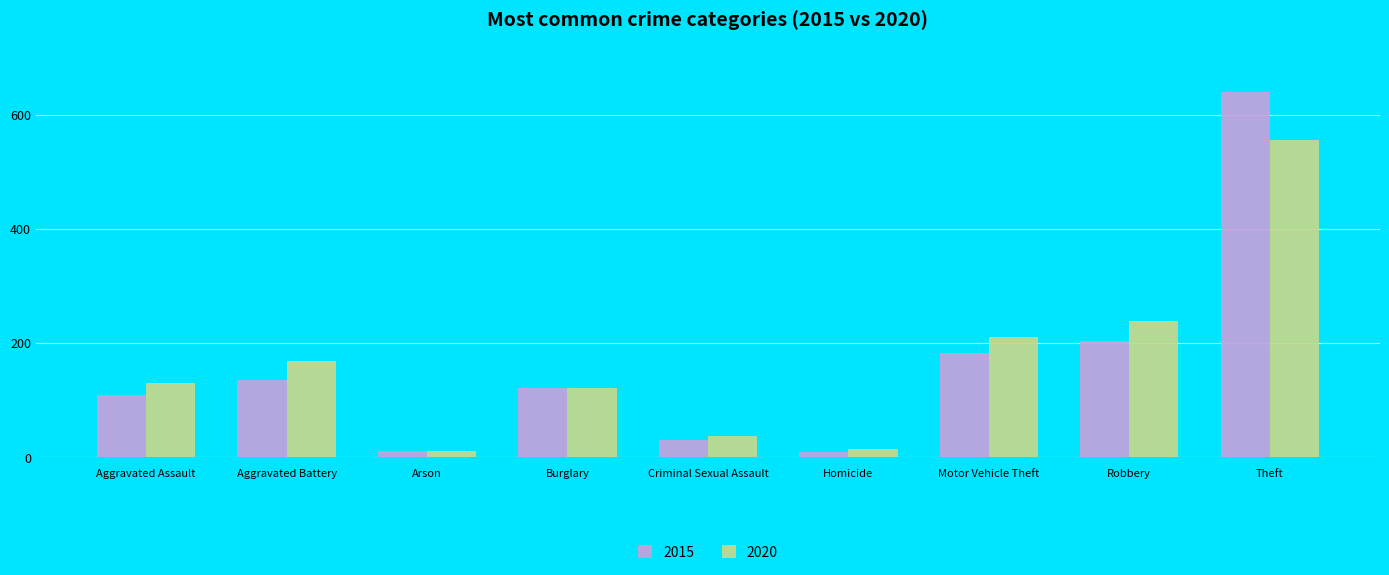

What is the sum of the 2015 values at Arson and Aggravated Assault?

119